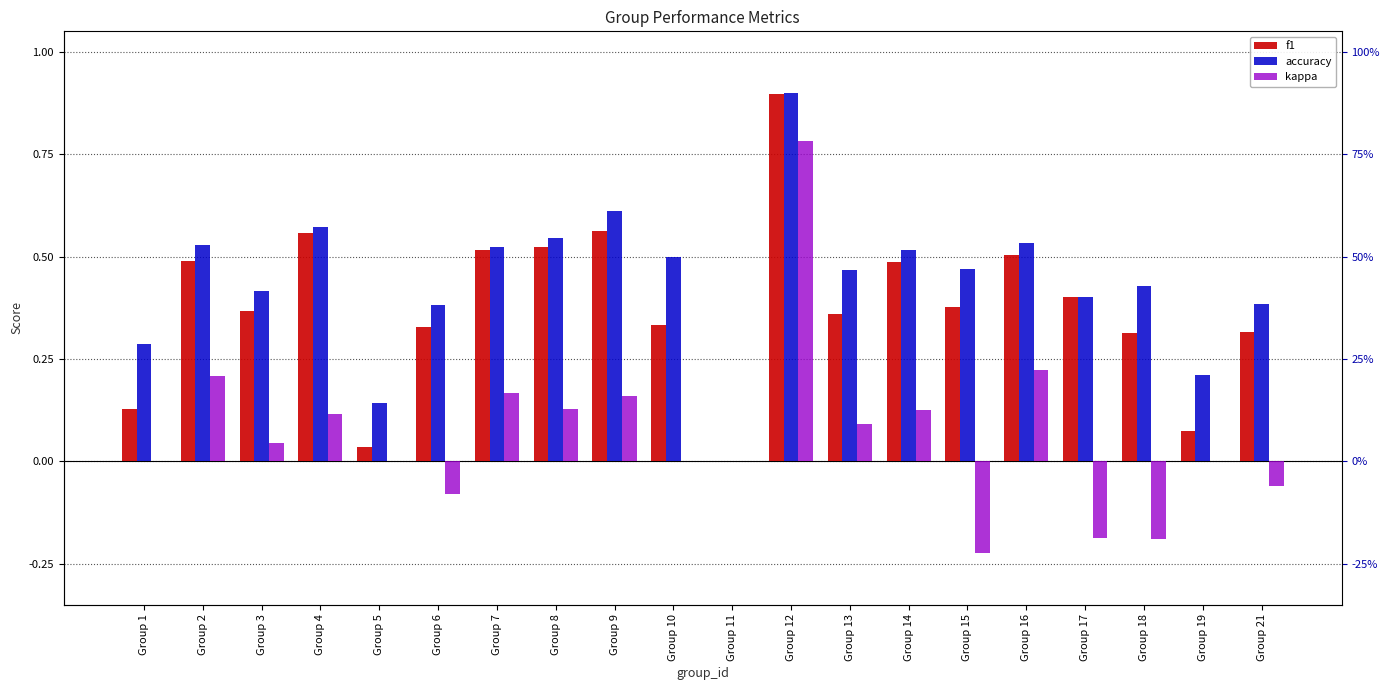

How many data points does each series have?

20